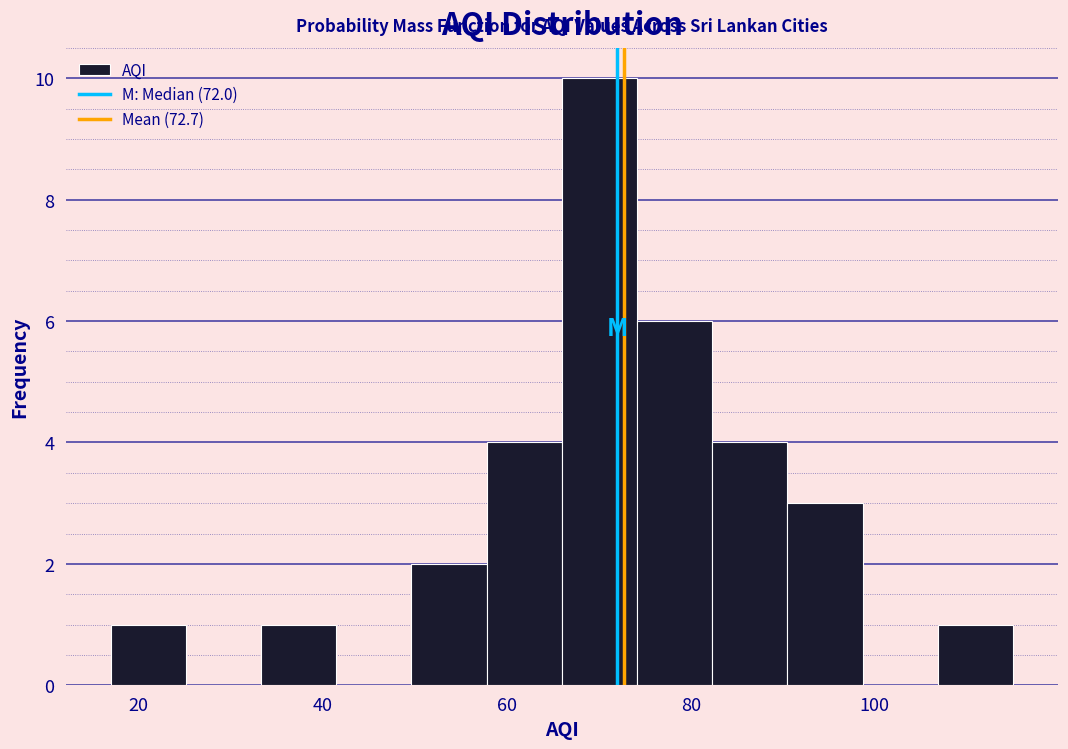

What is the height of the bar covering 58 to 66 on the x-axis? Neither the bar edges nor the heights are printed on the chart, so give them approximately, as read against the axes.

4